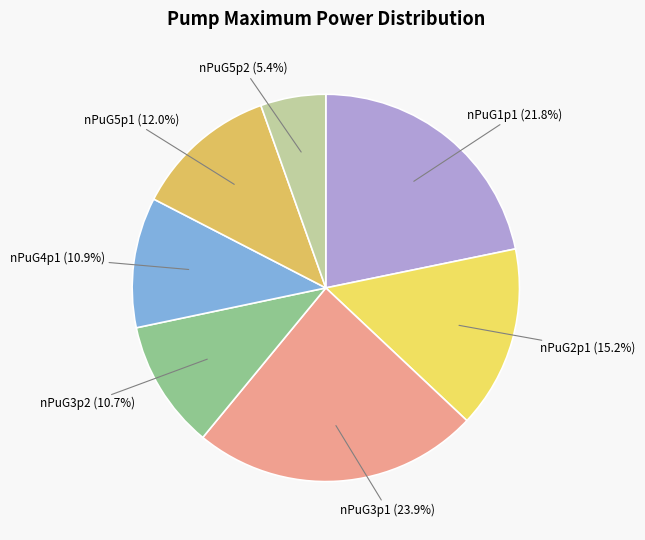

Is there any slice that represents more than half of the pie?

No